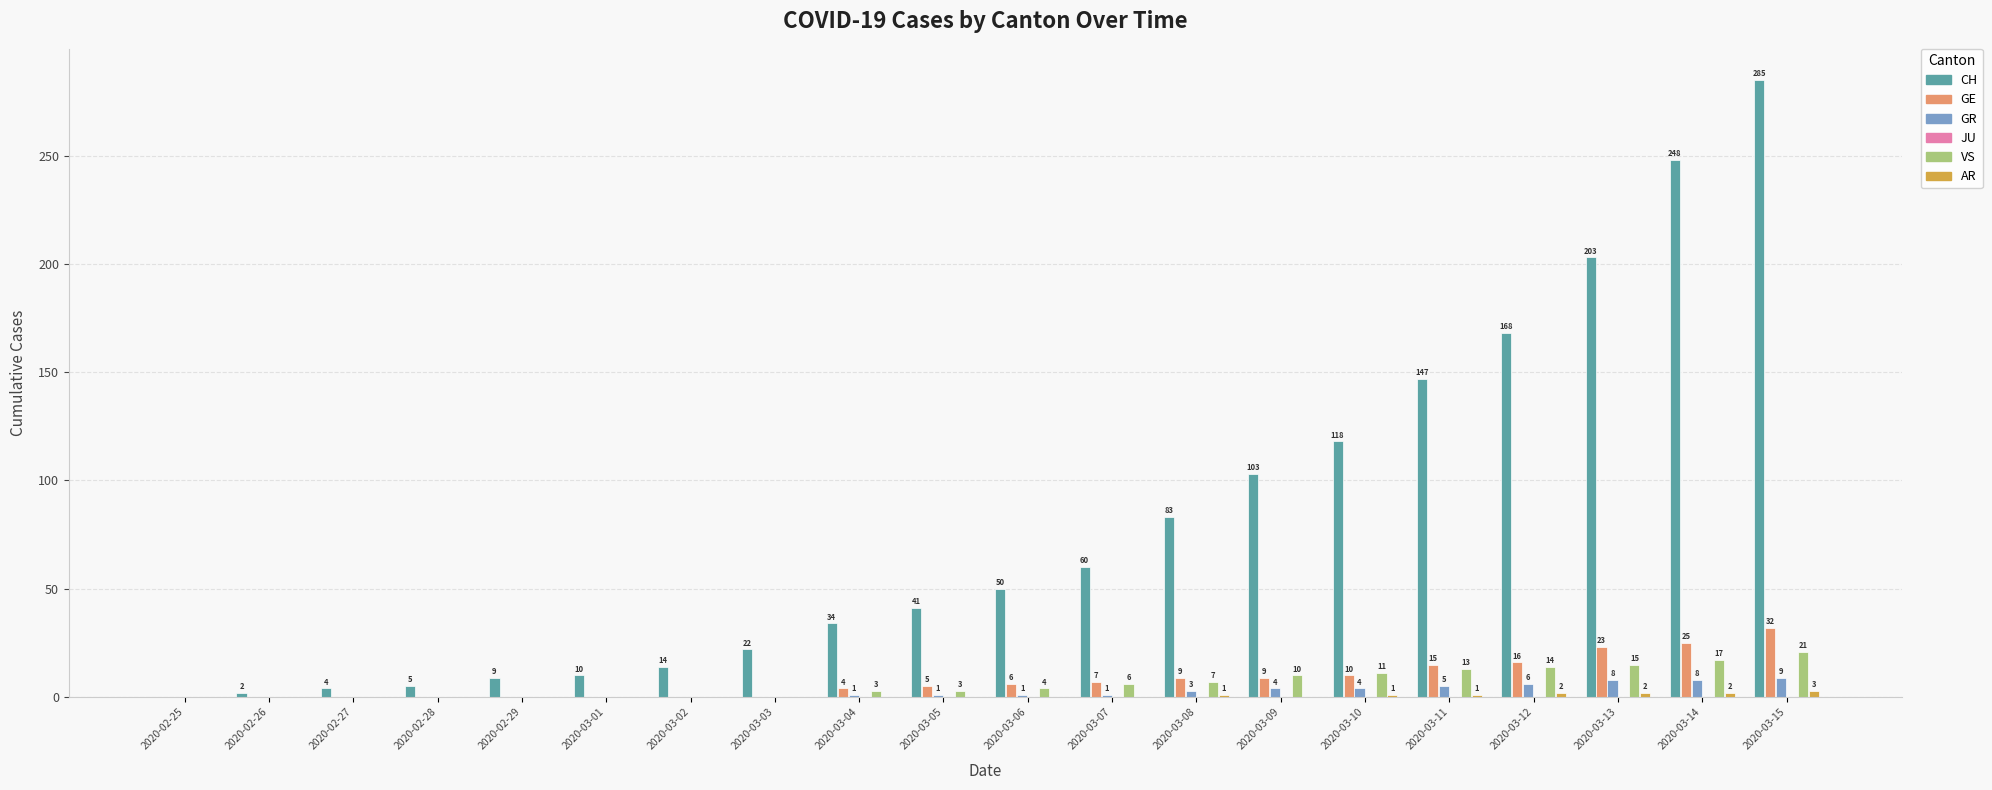

How many groups of bars are there?

20